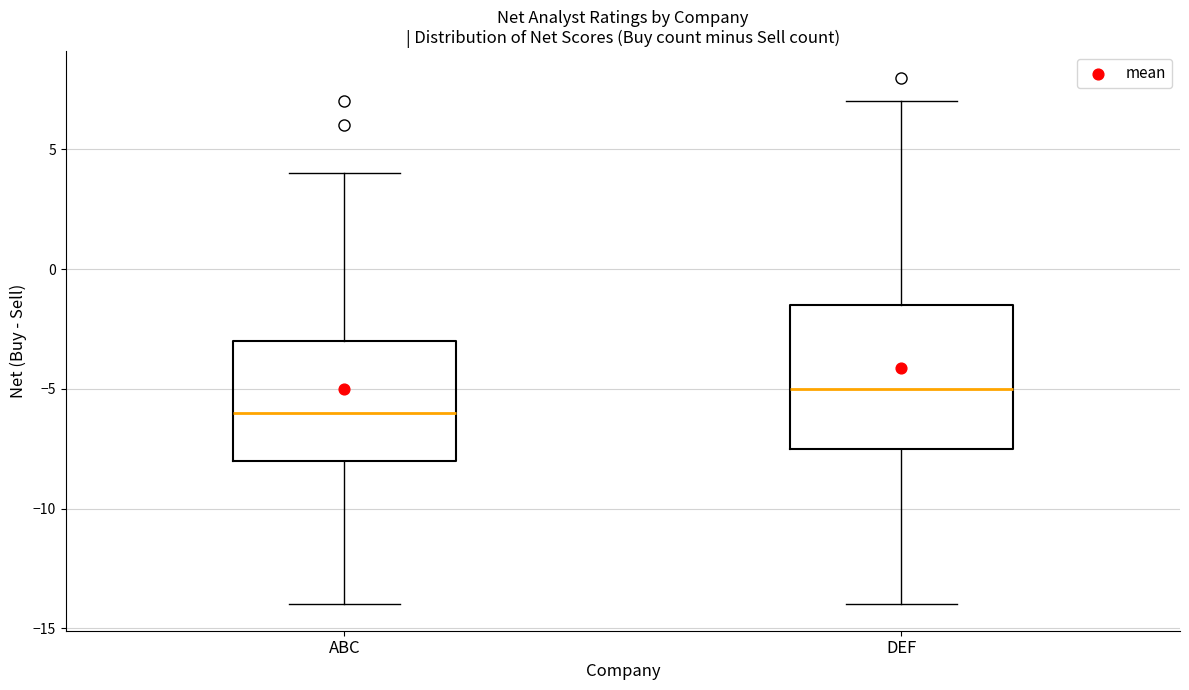

Which box has the lowest median line?

ABC